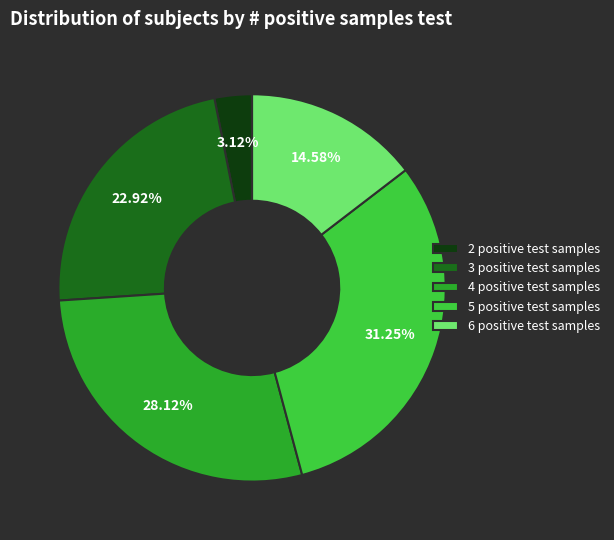

True or false: 4 positive test samples accounts for 22% of the total.

False